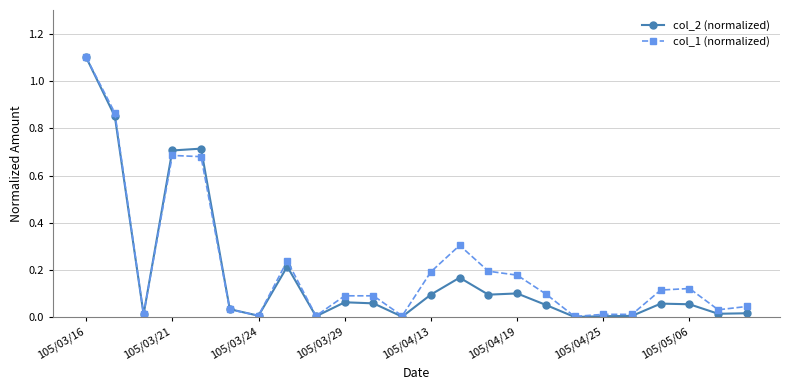

Which series has the largest range (max minus min)?

col_2 (normalized)